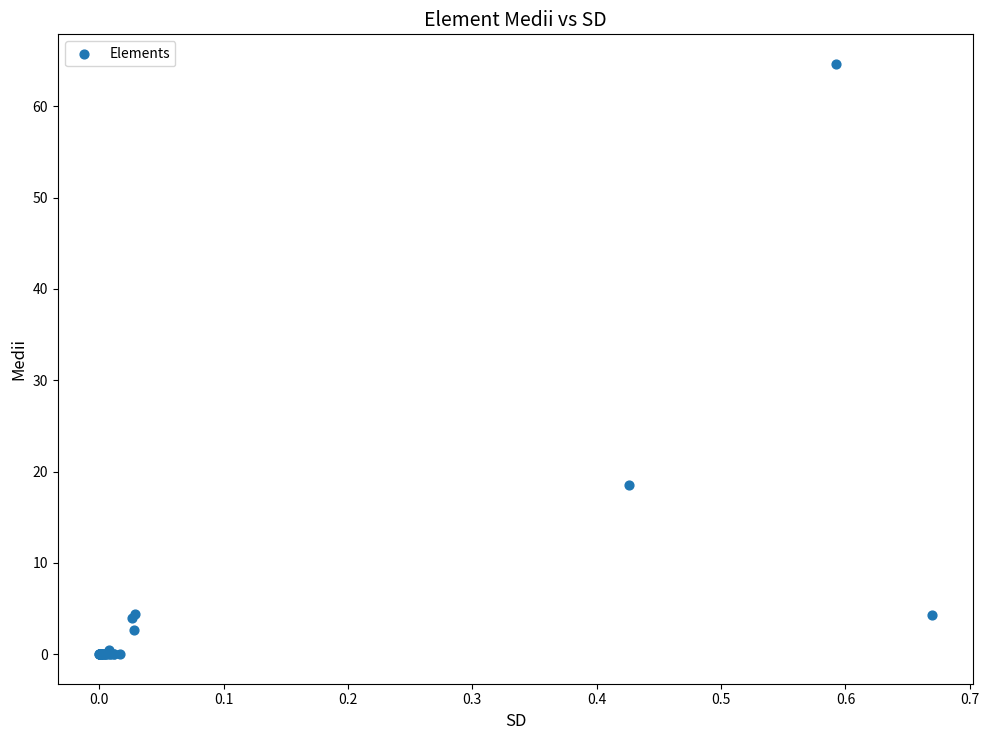

What Y value in the scatter plot is closest to 32?

18.6